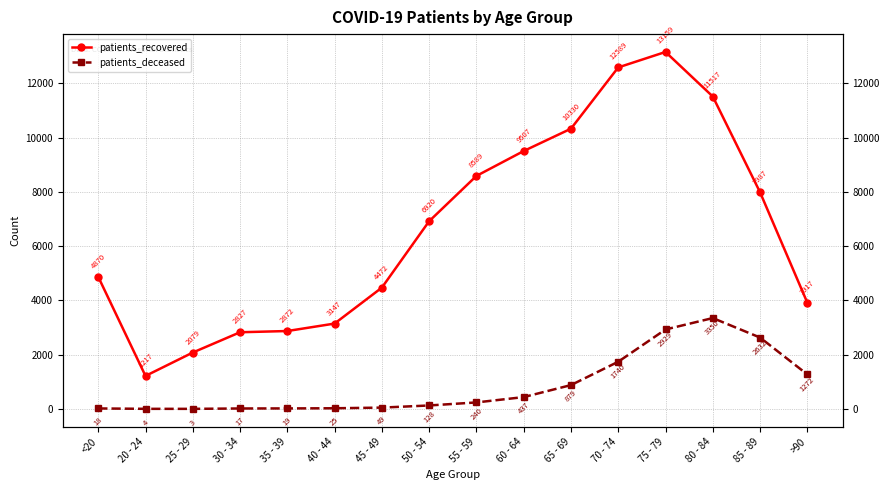

True or false: patients_recovered has a value of 12589 at 70 - 74.

True